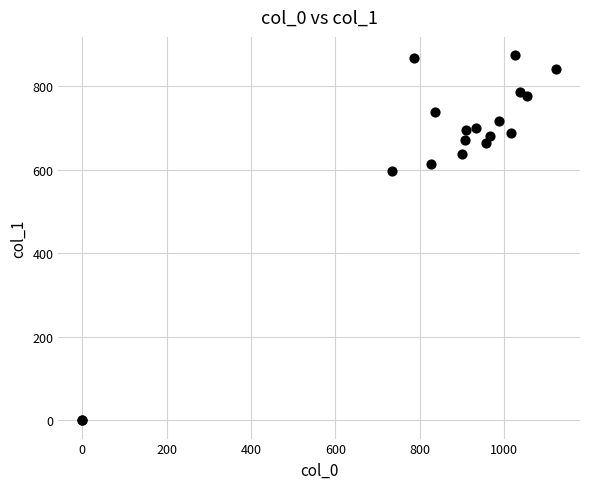

What Y value in the scatter plot is closest to 437?

597.4